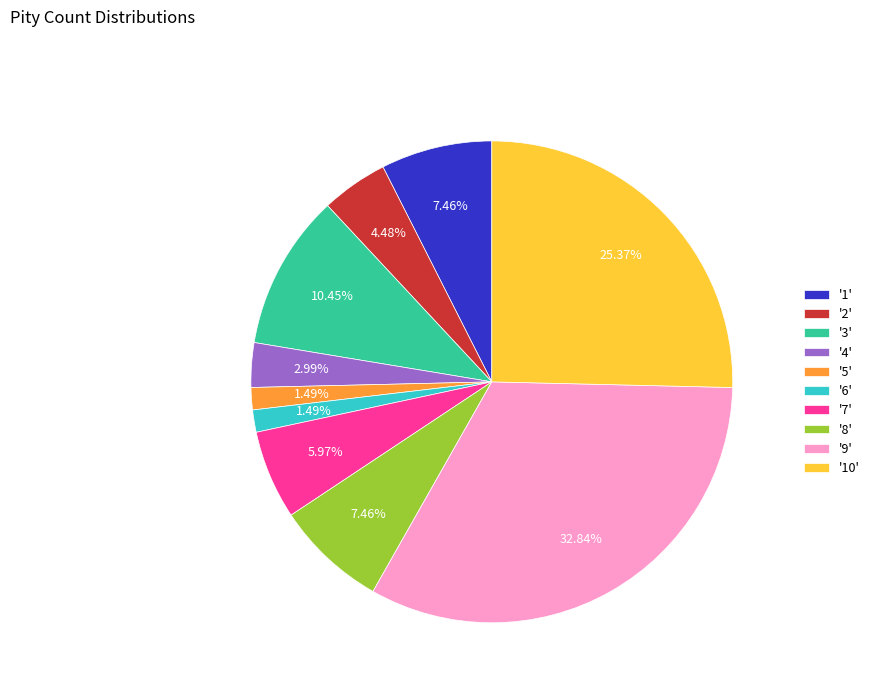

Between '9' and '8', which is larger?

'9'